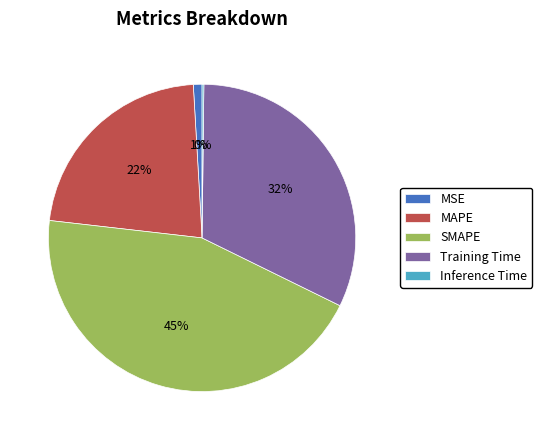

Is there a majority slice in this chart?

No